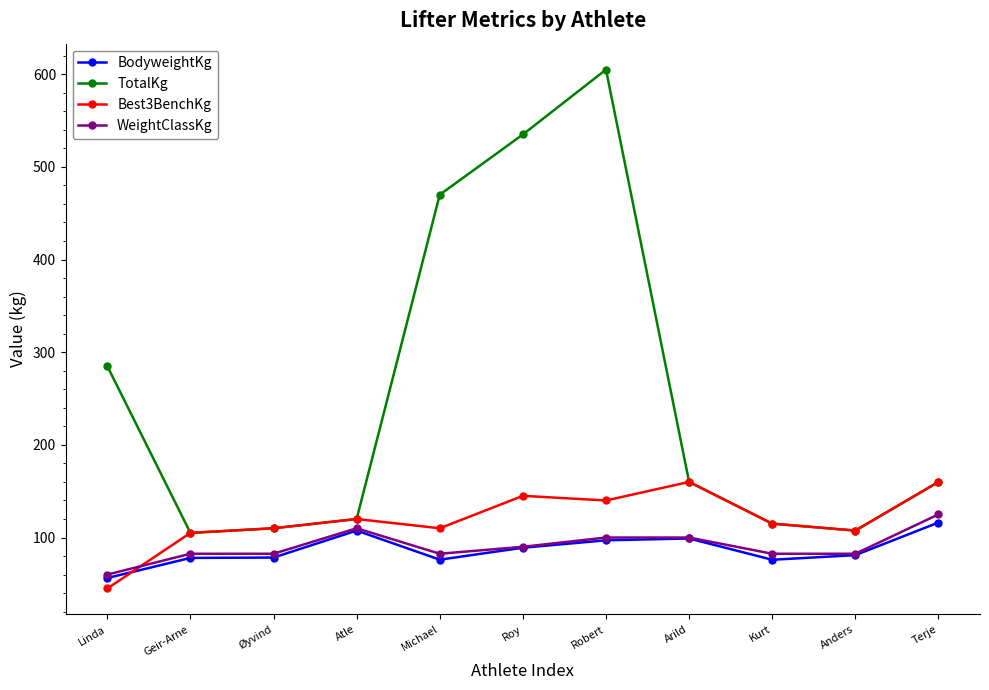

Where do Best3BenchKg and BodyweightKg first cross each other?

Linda and Geir-Arne